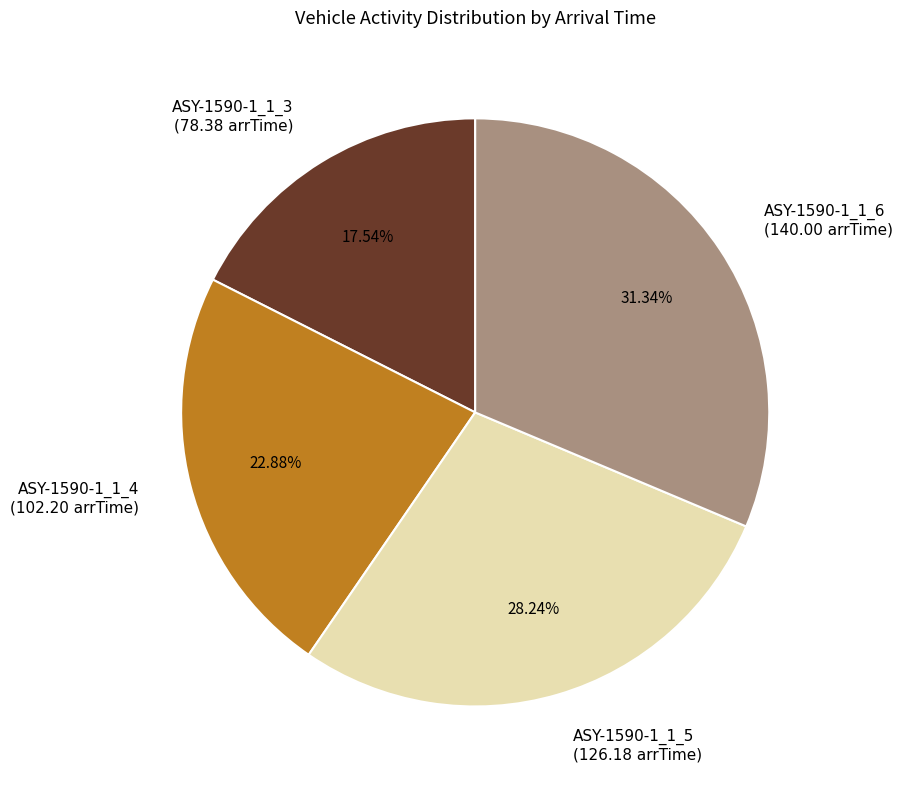

To the nearest percent, what is the difference between the largest and smallest slice percentages?

14%